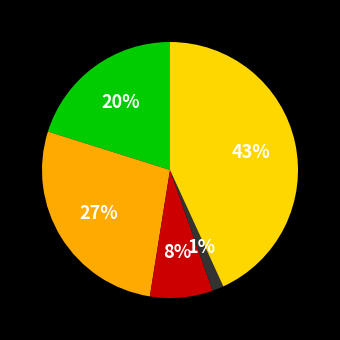

Does any single category account for the majority?

No